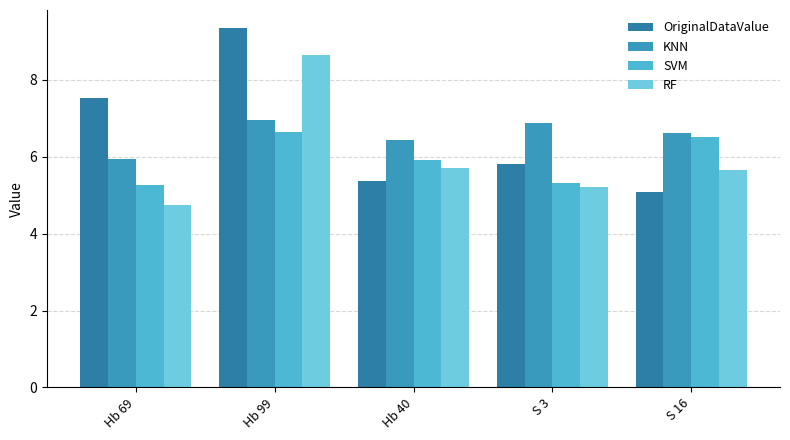

The value of KNN at Hb 99 is 9.2. True or false?

False